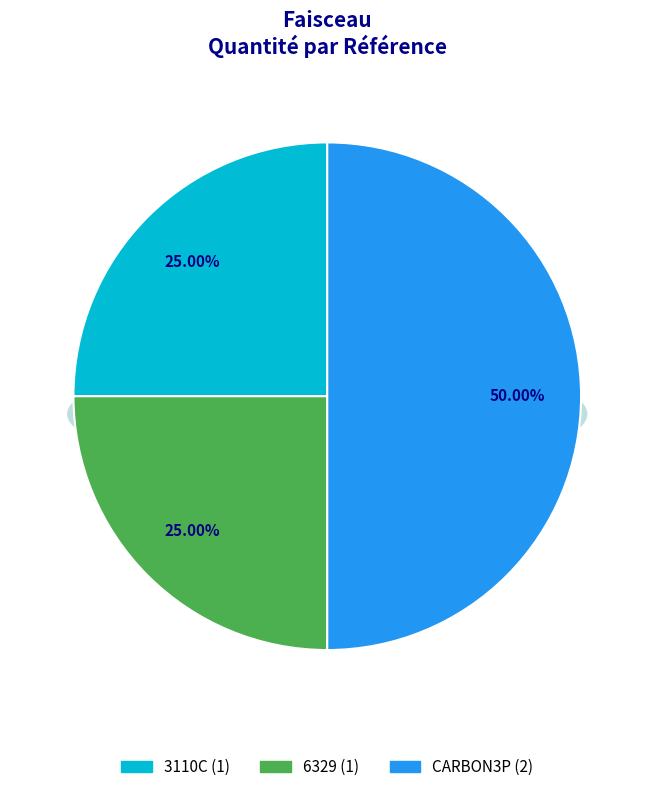

How many slices are in this pie chart?

3